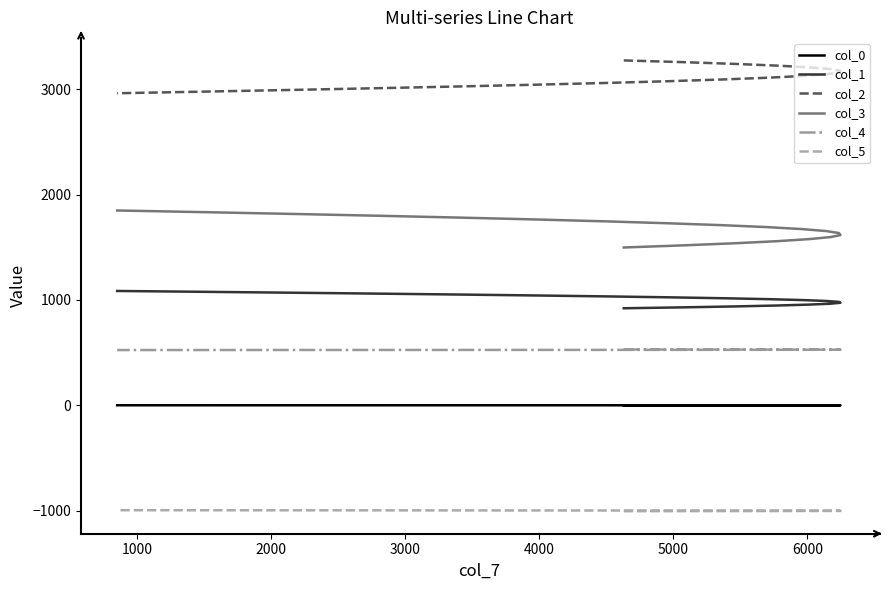

How many data points does each series have?

20